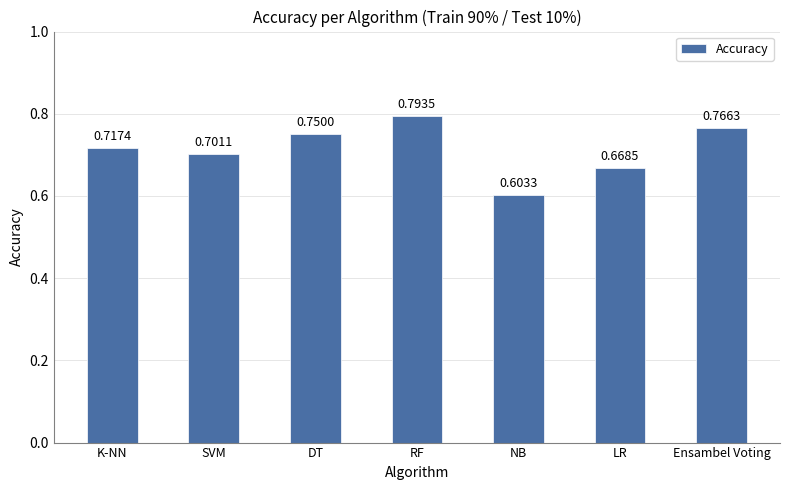

The chart shows a value of 1.3 at Ensambel Voting. True or false?

False